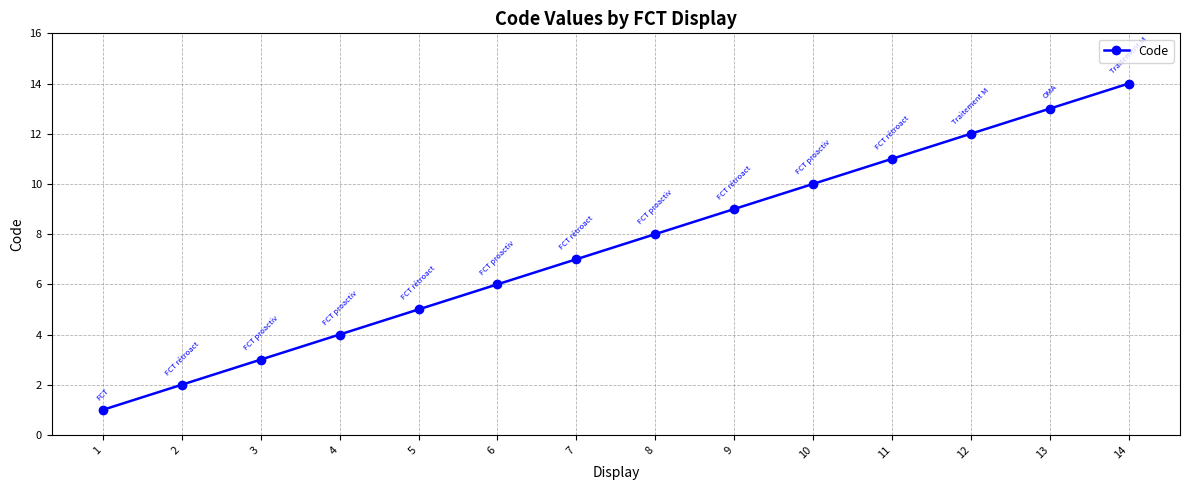

What is the difference between the maximum and minimum values?

13